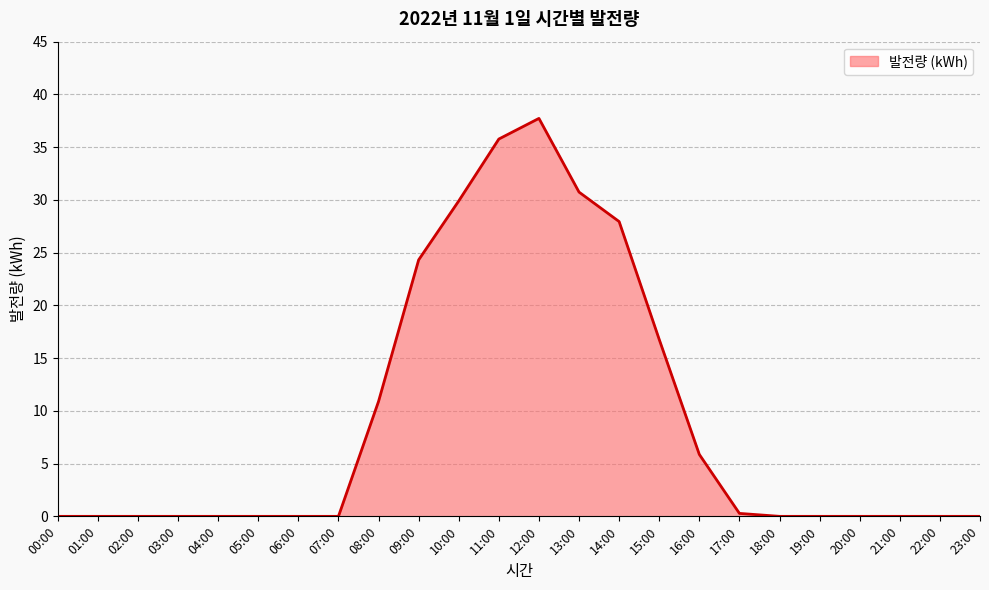

What is the maximum value shown in the chart?

37.7